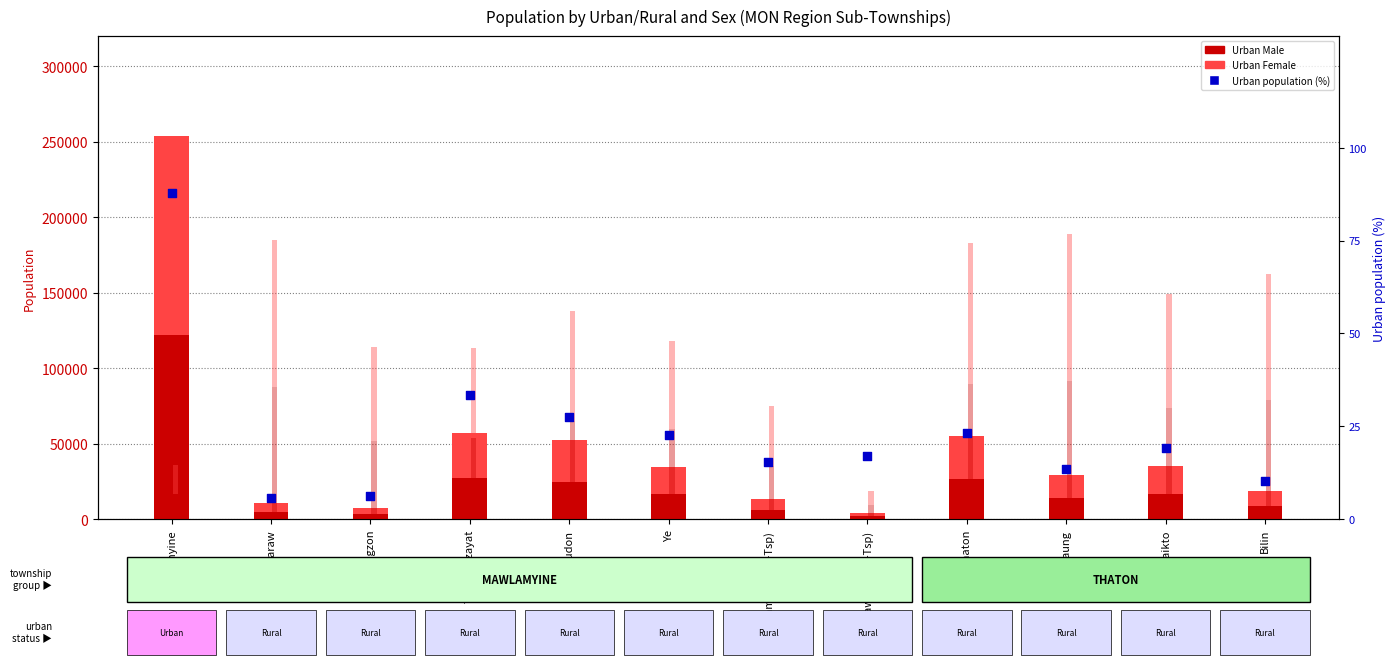

At how many categories does at least one series exceed 101556?

1